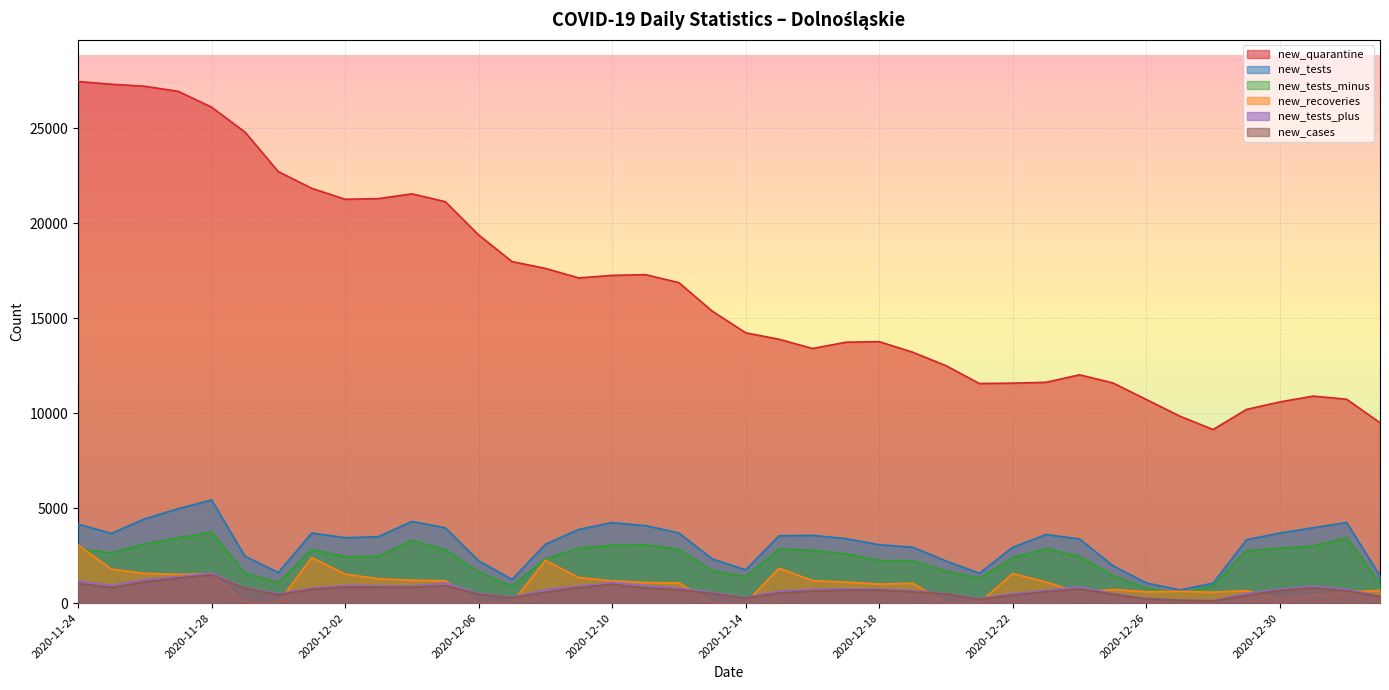

What is the minimum value shown in the chart?

11